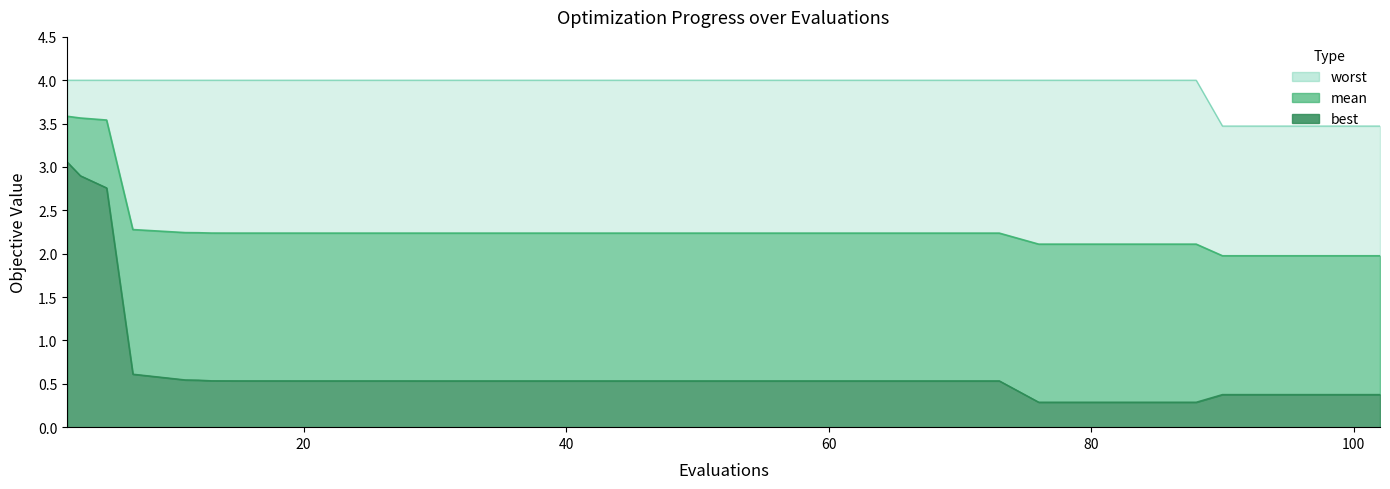

Does the chart have visible grid lines?

No